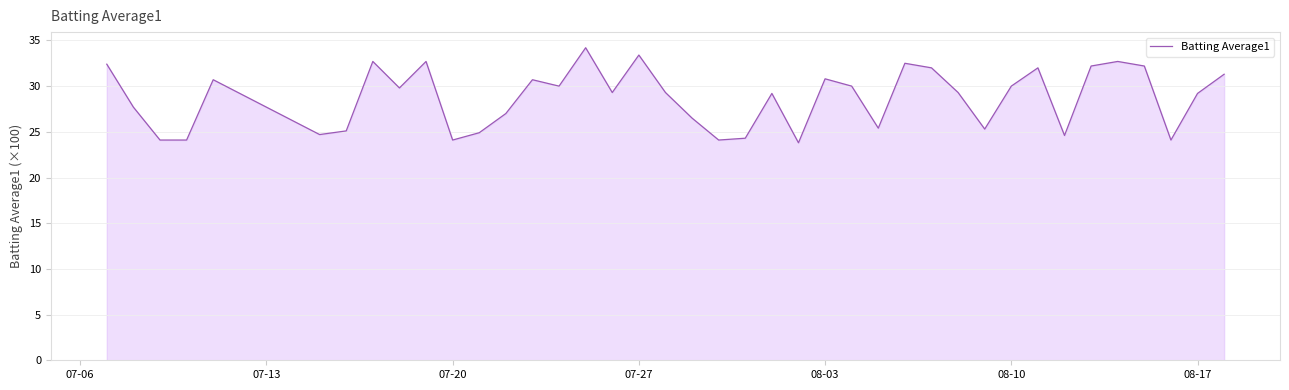

What is the greatest value displayed?

34.2